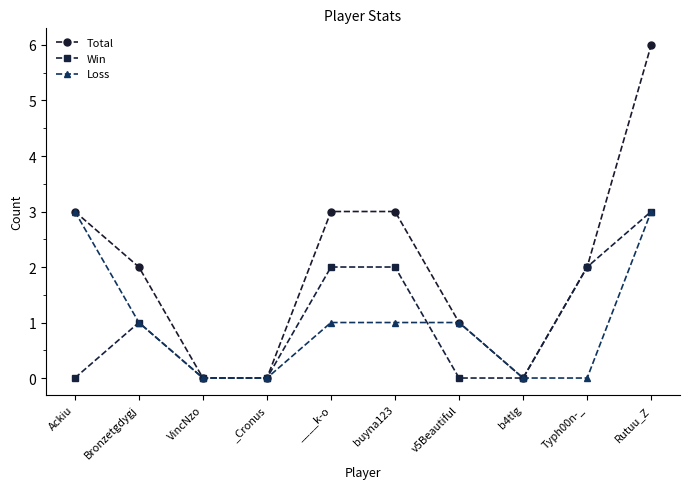

What is the average value of the Win series?

1